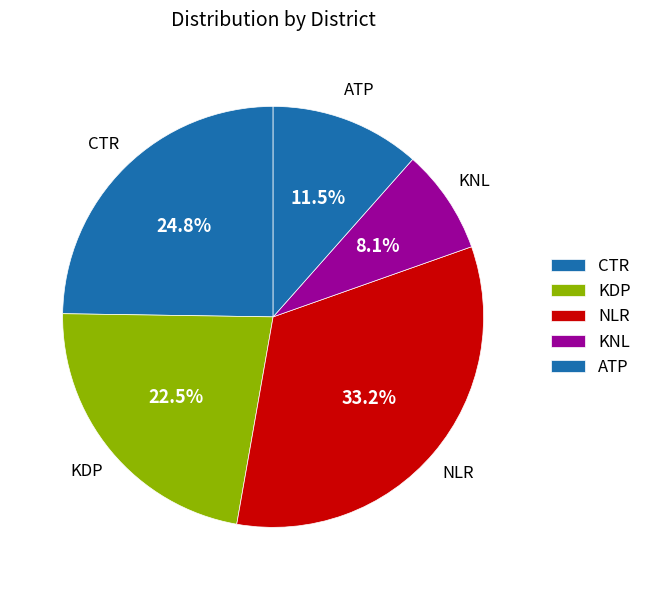

Do CTR and KDP together represent more than half of the pie?

No